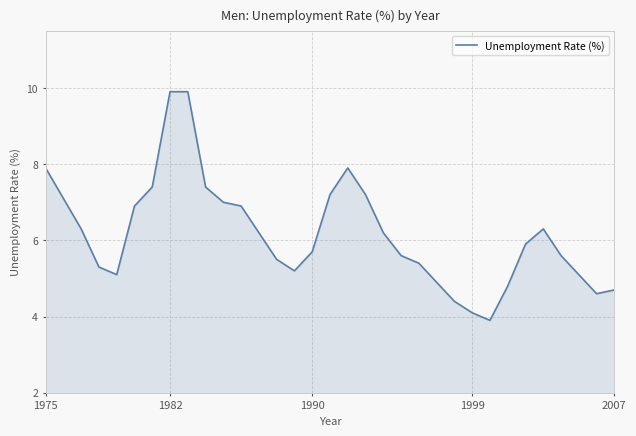

What is the greatest value displayed?

9.9